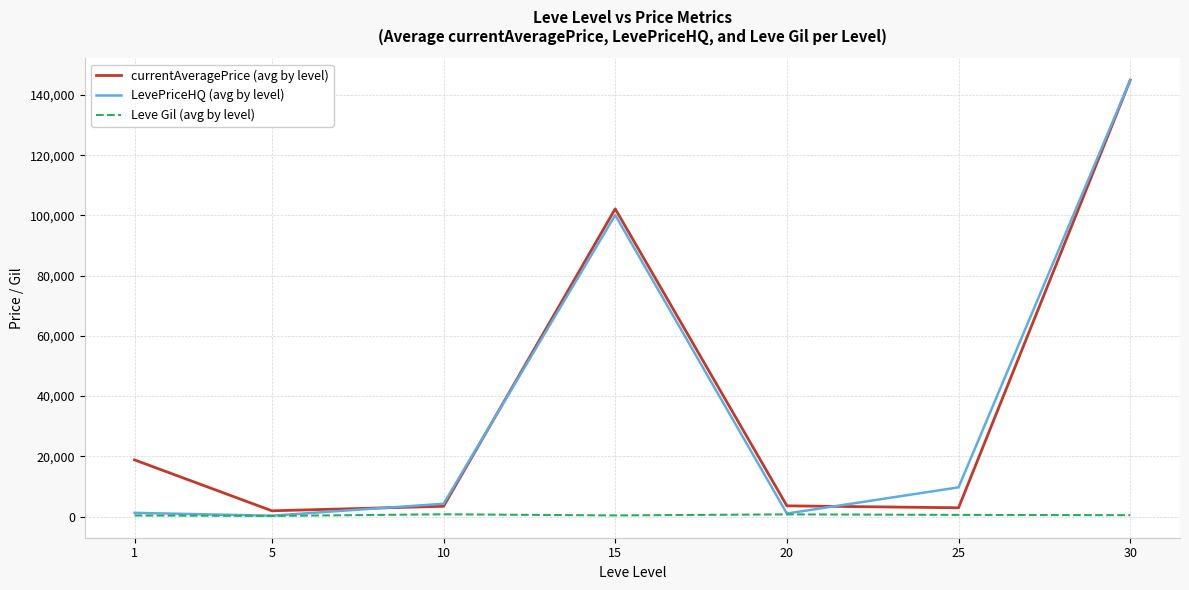

What are all the series names shown in the legend?

currentAveragePrice (avg by level), LevePriceHQ (avg by level), Leve Gil (avg by level)